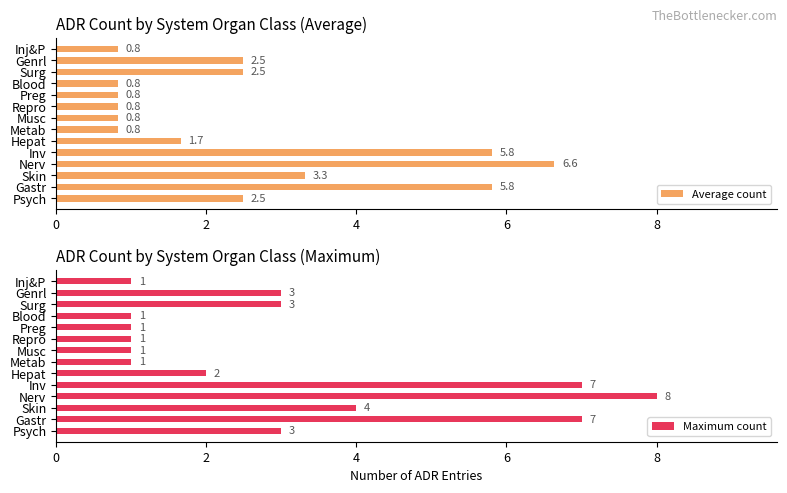

What is the maximum value for Average count?

6.6